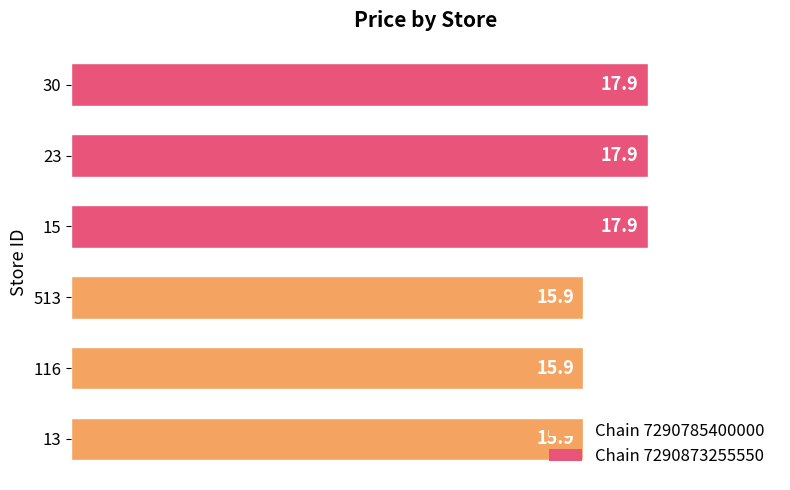

What is the average value?

16.9